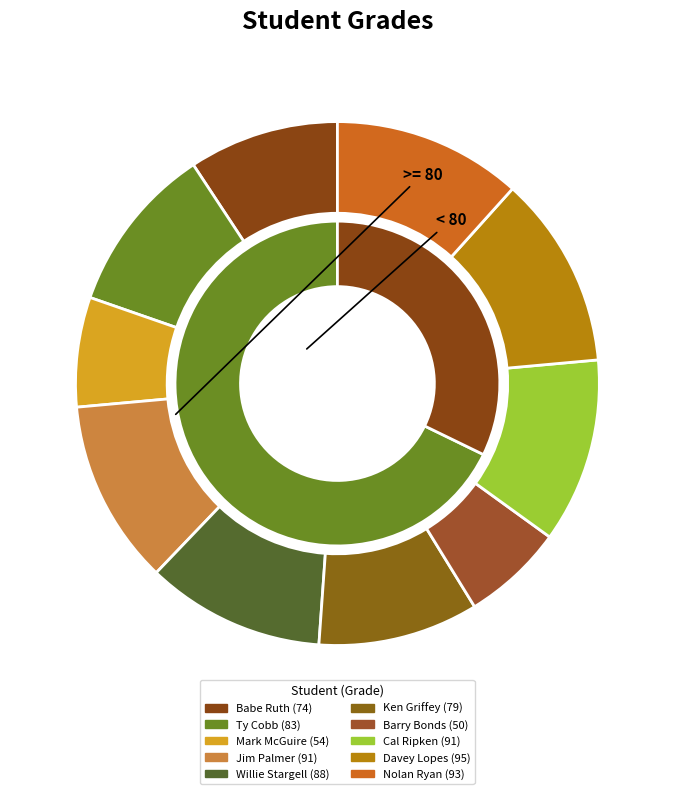

What percentage is NOT represented by Barry Bonds?

93.7%